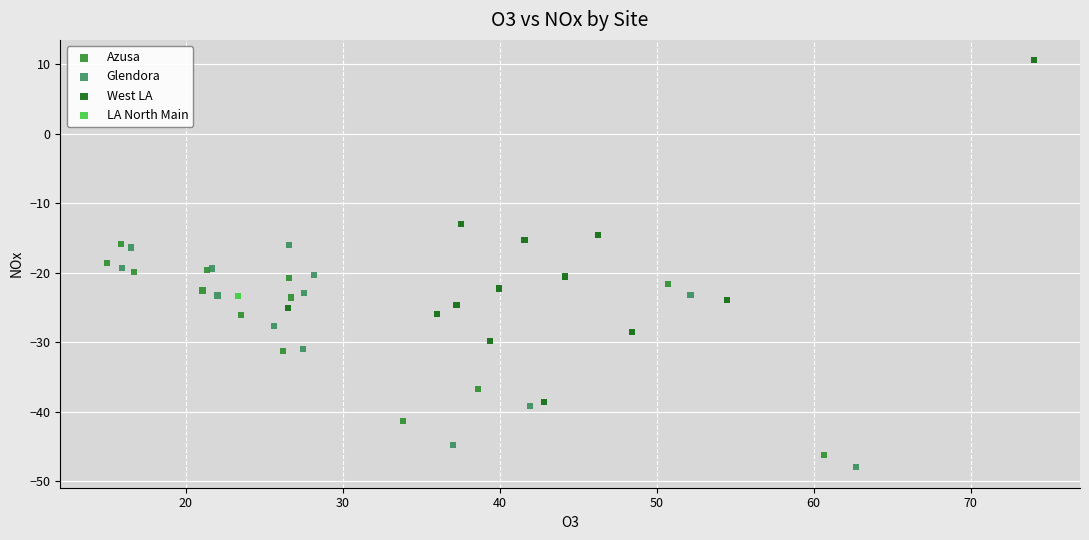

Which series reaches the minimum Y coordinate?

Glendora